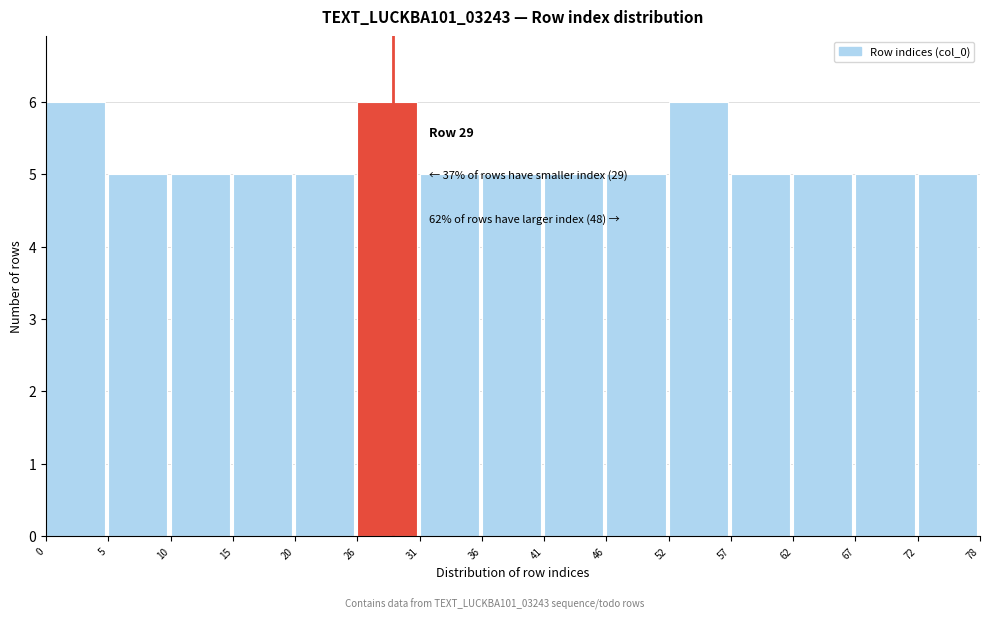

Reading left to right, extract all data points from this chart.

0=6	5=5	10=5	15=5	20=5	26=6	31=5	36=5	41=5	46=5	52=6	57=5	62=5	67=5	72=5